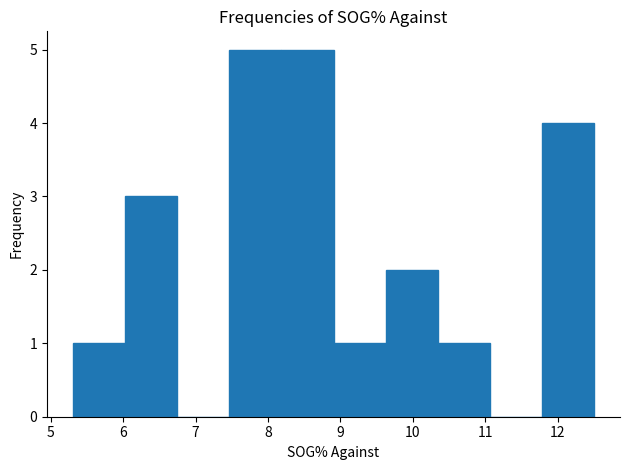

Reading left to right, list every bar in this chart as the range it spans on the x-axis followed by its height. Neither the bar edges nor the heights are printed on the chart, so give them approximately, as read against the axes.

5.3 to 6.0: 1
6.0 to 6.7: 3
6.7 to 7.5: 0
7.5 to 8.2: 5
8.2 to 8.9: 5
8.9 to 9.6: 1
9.6 to 10.3: 2
10.3 to 11.1: 1
11.1 to 11.8: 0
11.8 to 12.5: 4